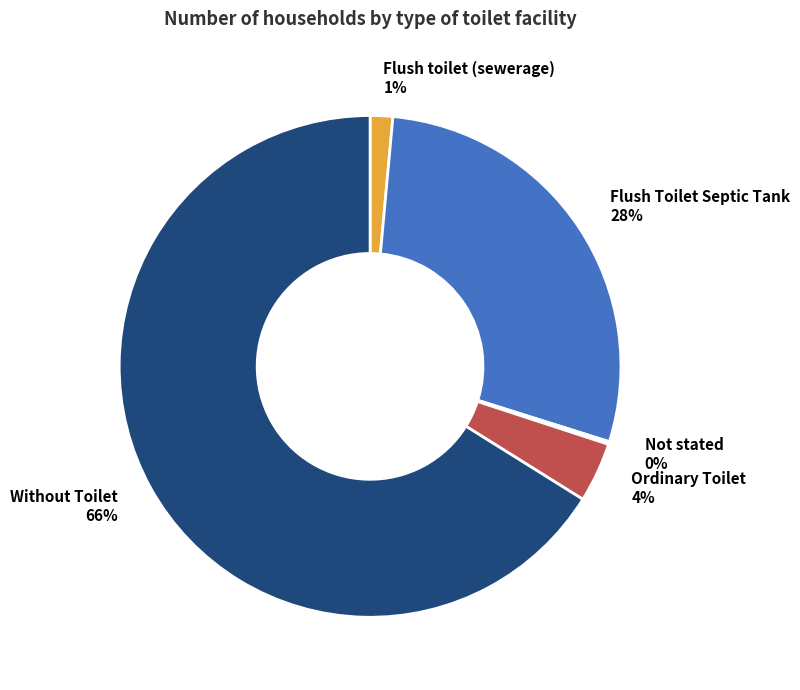

Which has a higher value, Flush Toilet Septic Tank or Flush toilet (sewerage)?

Flush Toilet Septic Tank